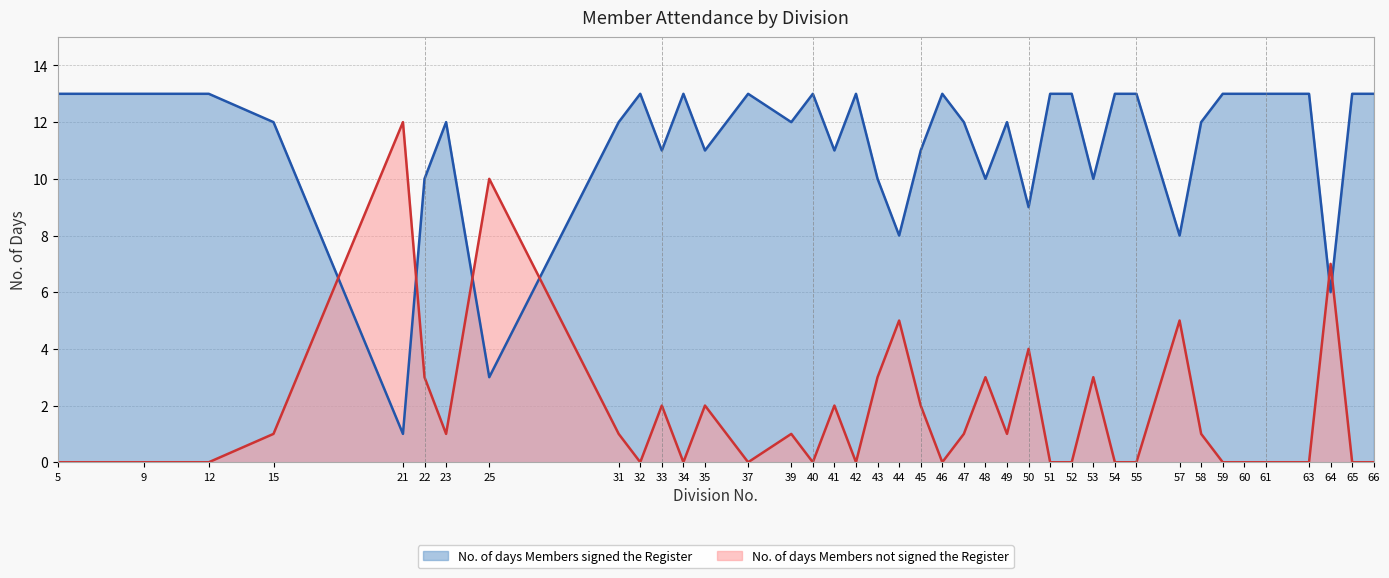

What is the difference between the maximum and minimum values in the No. of days Members signed the Register series?

12